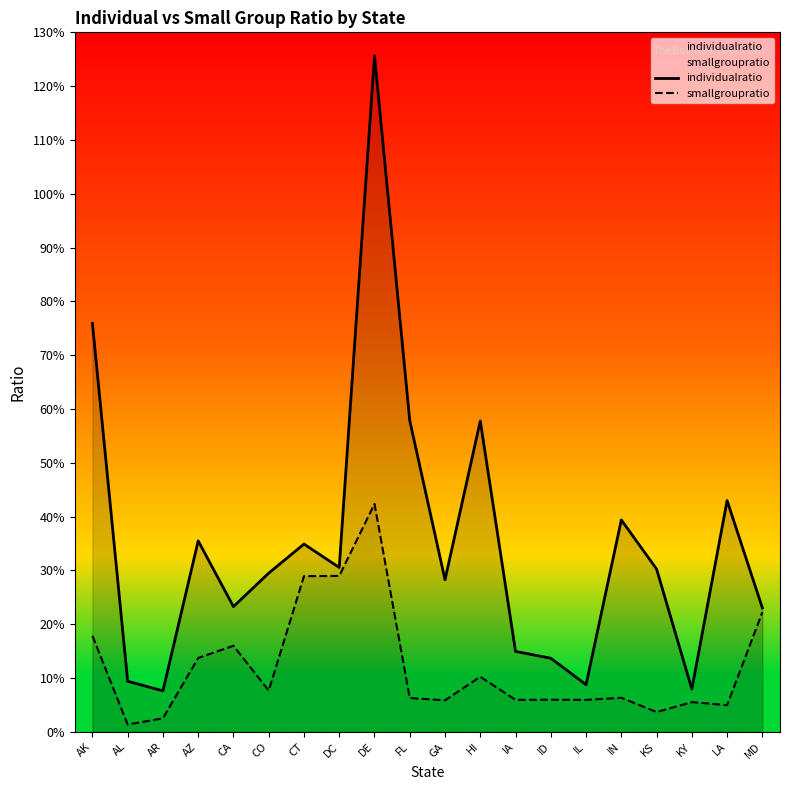

Is the value of smallgroupratio at AL greater than the value of individualratio at HI?

No